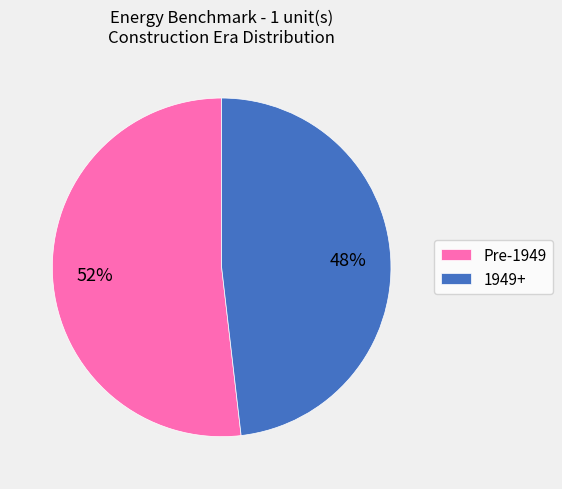

How many segments does this pie chart have?

2